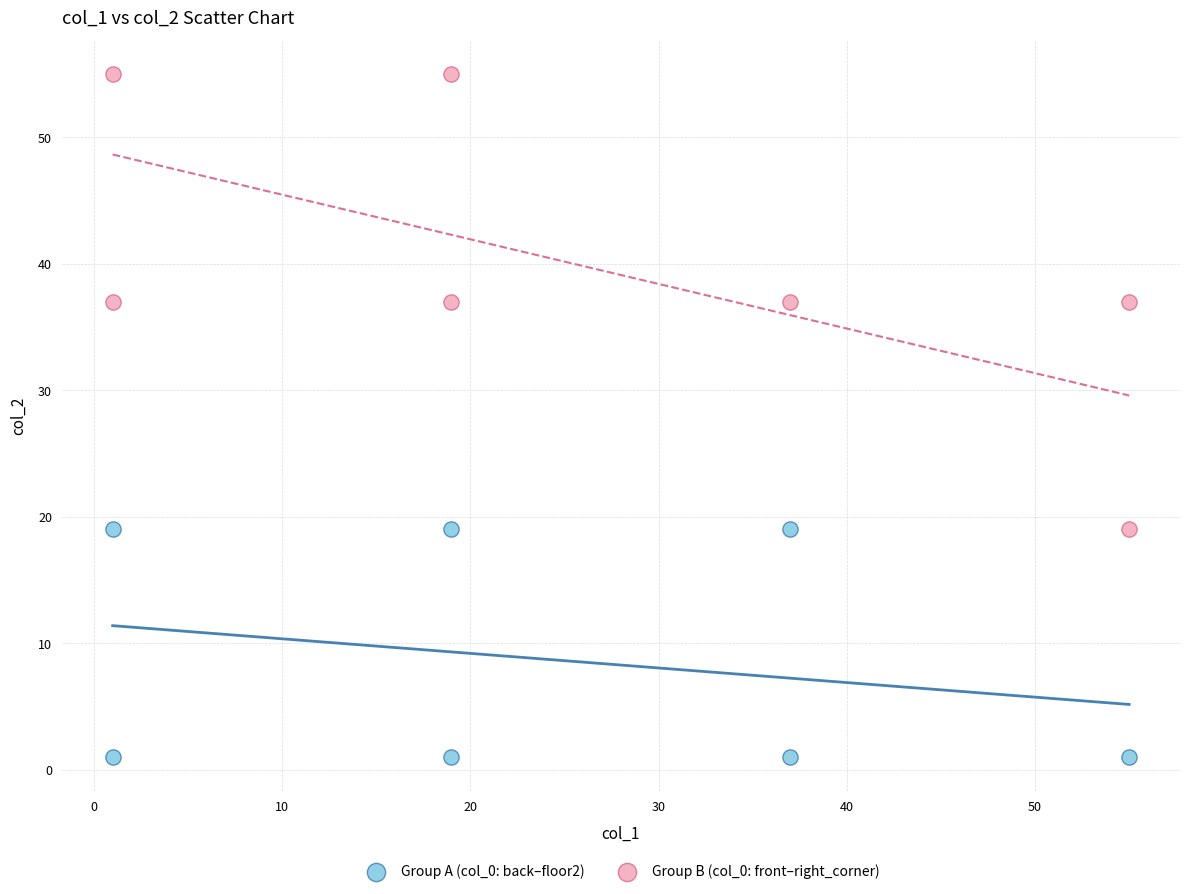

Which series contains the lowest Y value?

Group A (col_0: back–floor2)